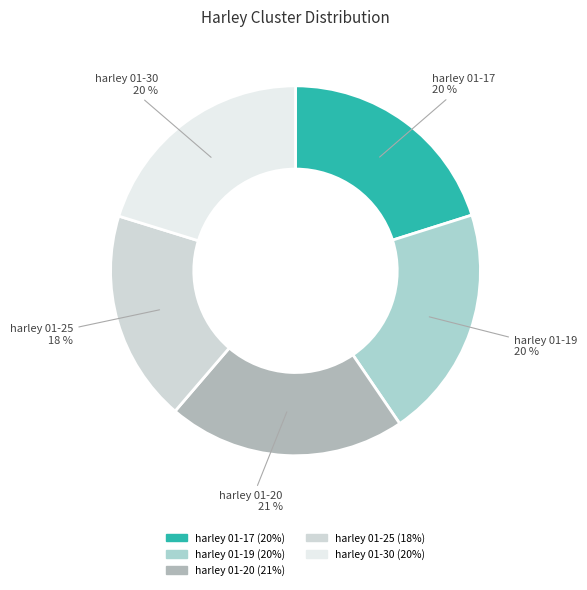

Which category has the smallest portion of the pie?

harley 01-25